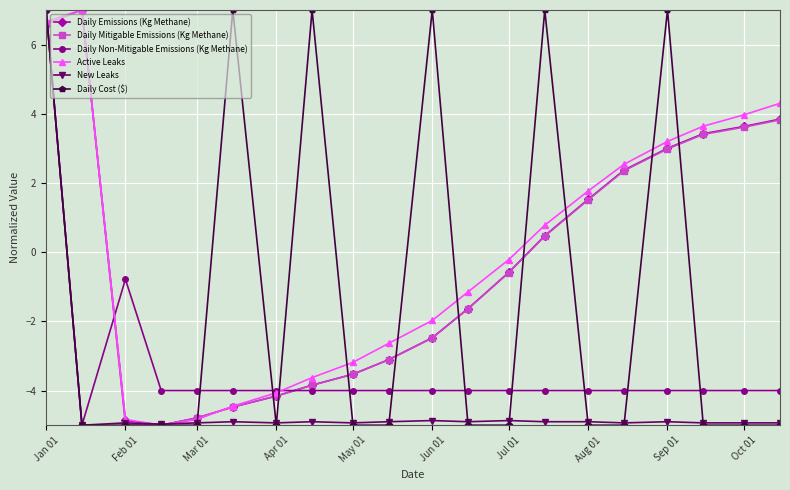

How many series are shown in this chart?

6